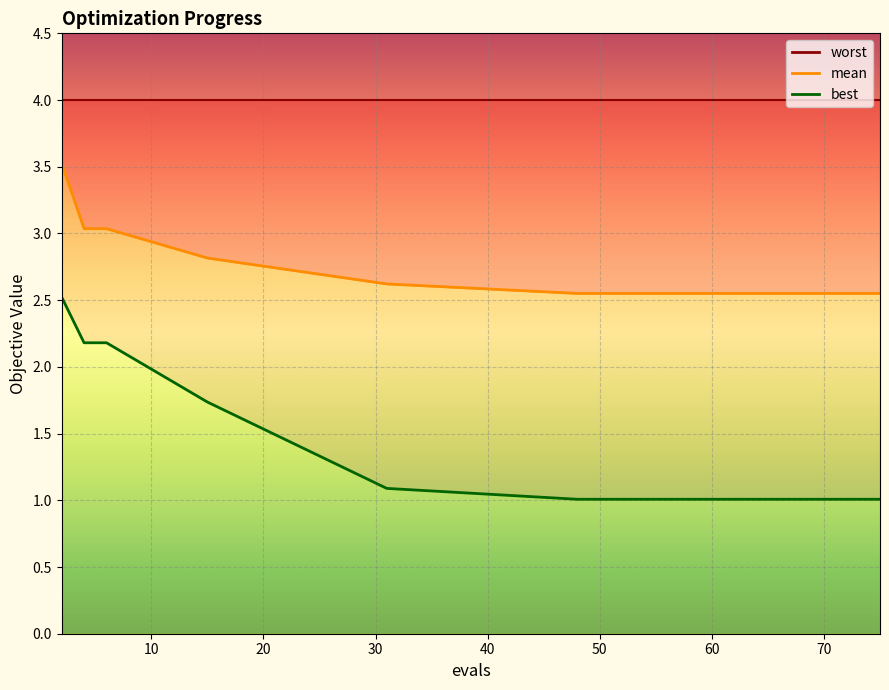

True or false: mean and best intersect in this chart.

False